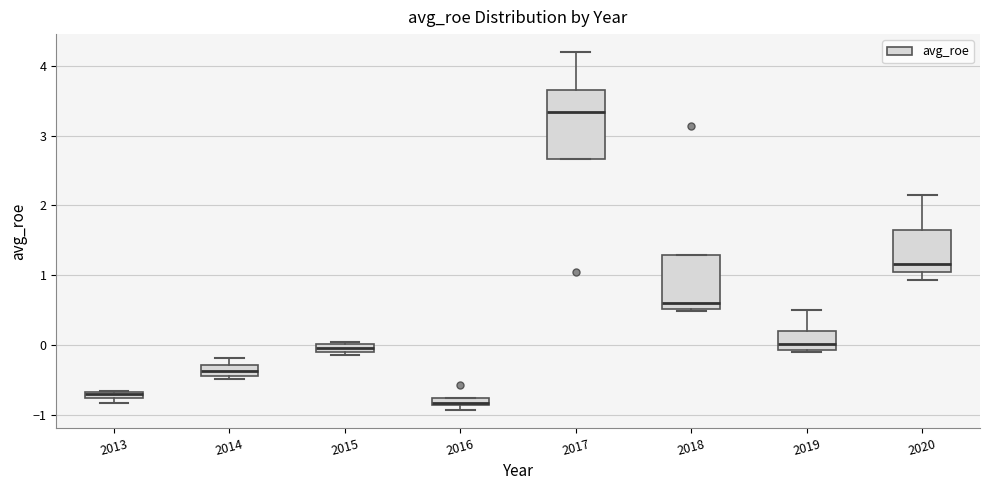

Which box is the tallest, from its lower edge to its upper edge?

2017